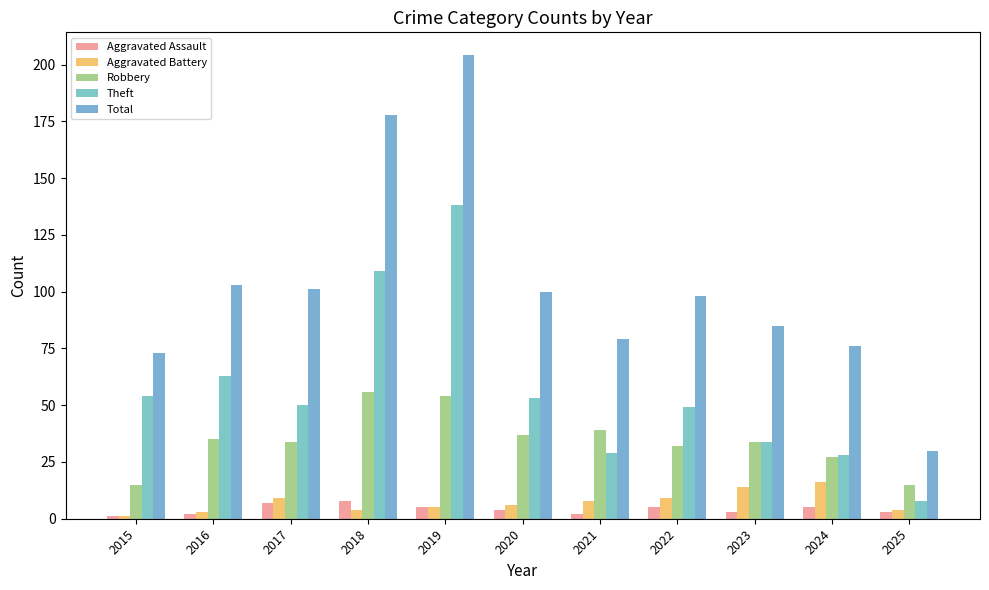

What is the maximum value for Theft?

138